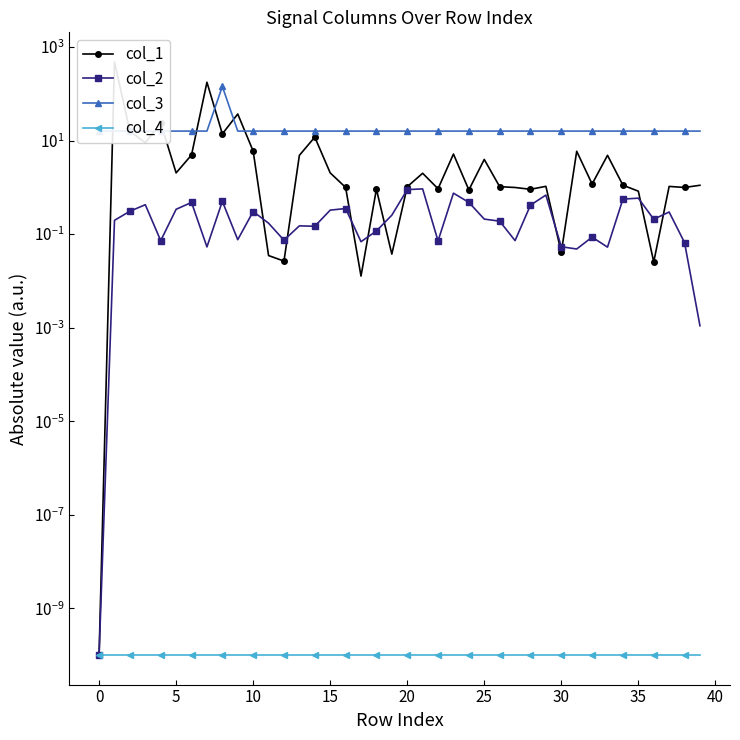

At 17, list the series in order from largest to smallest.

col_3, col_2, col_1, col_4